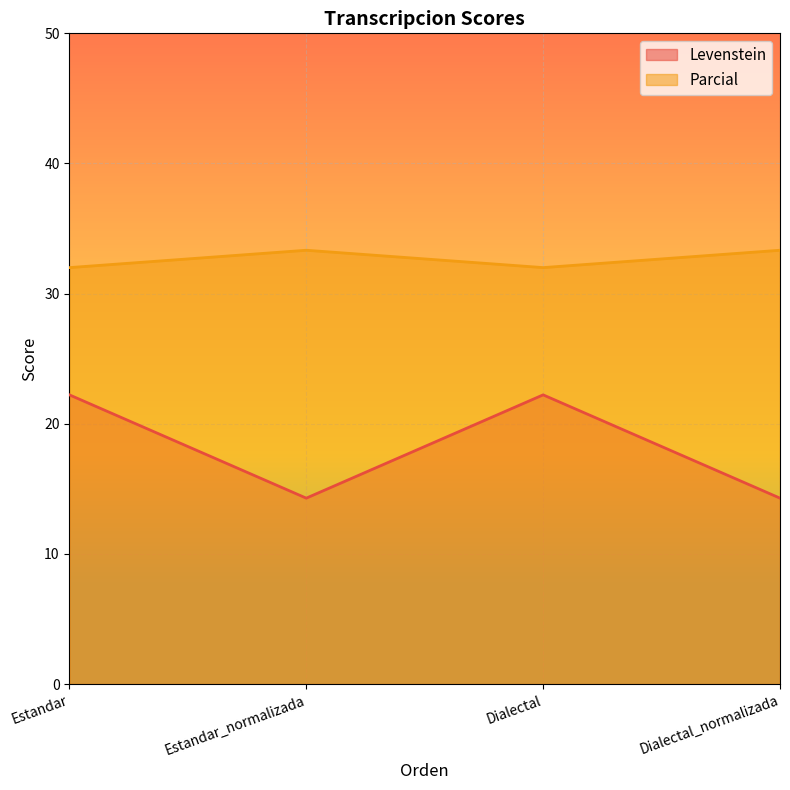

True or false: Parcial and Levenstein intersect in this chart.

False